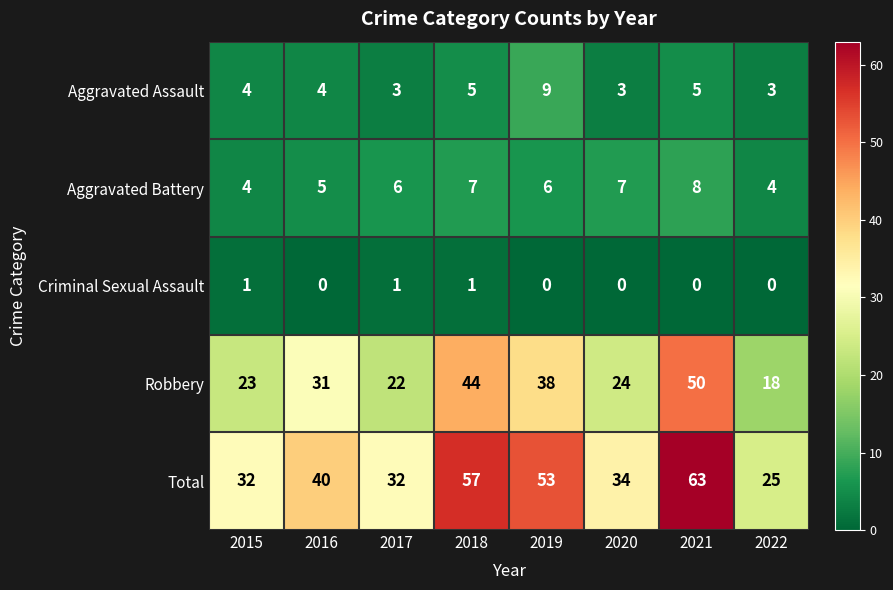

What is the sum of all Criminal Sexual Assault values?

3